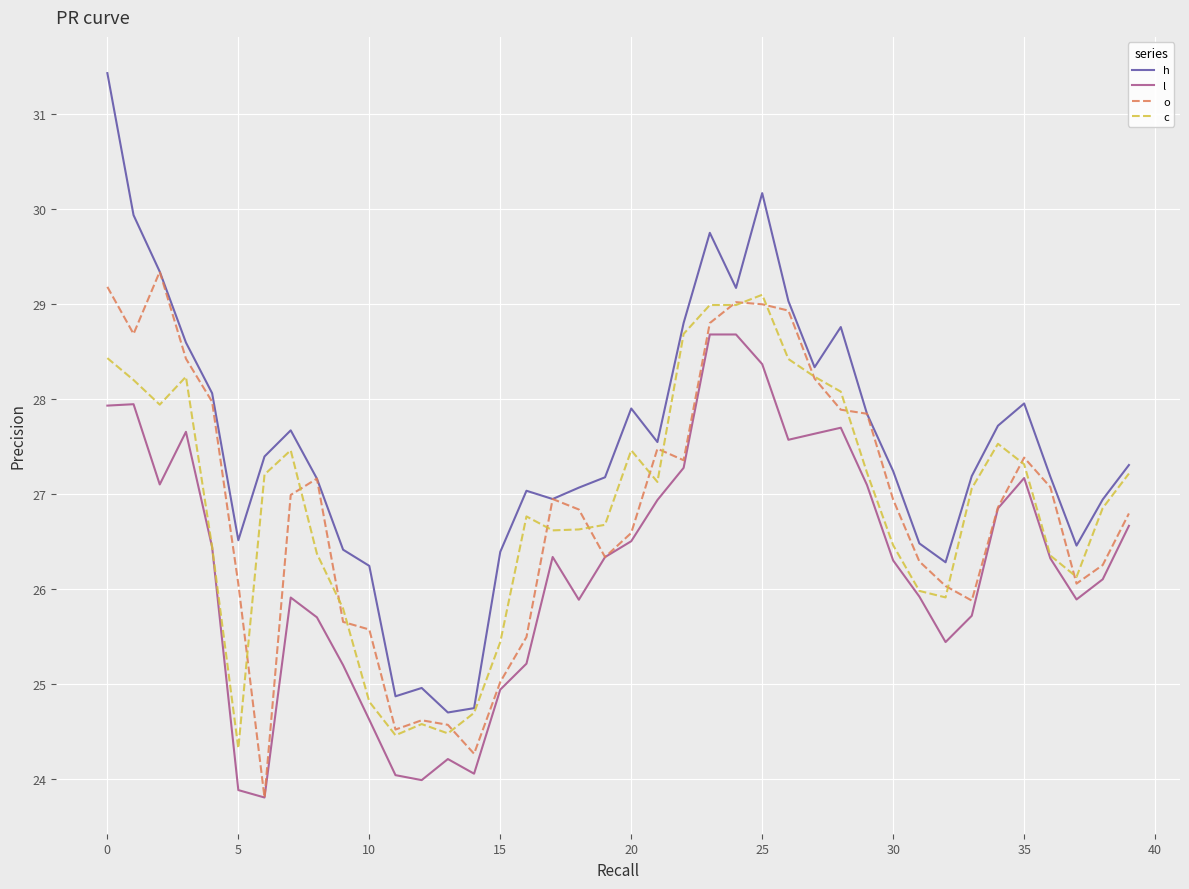

Which series has the largest total across all categories?

h